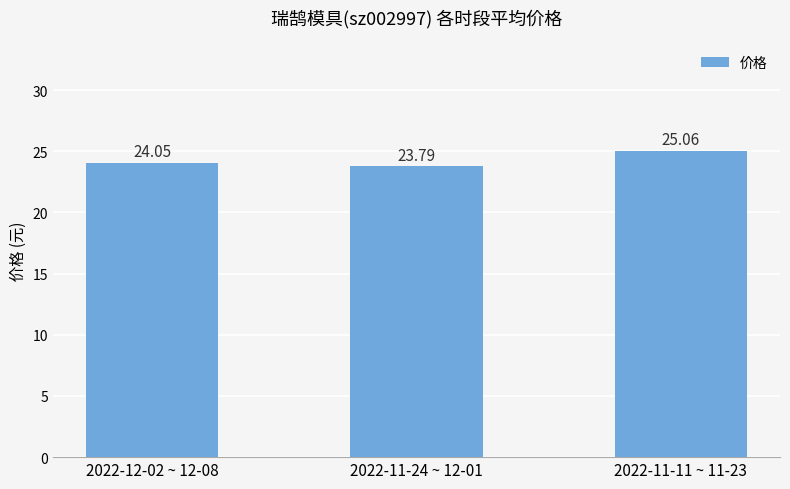

What is the change in value from 2022-12-02 ~ 12-08 to 2022-11-11 ~ 11-23?

+1.0